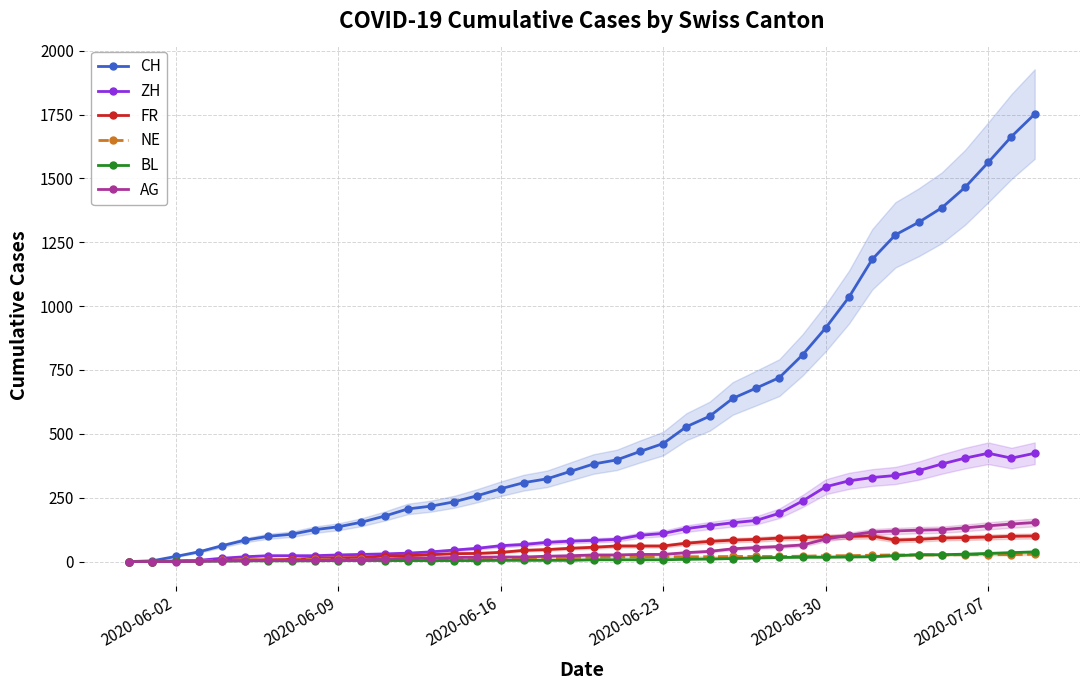

What is the value of the CH point at the 29th from the left?

720